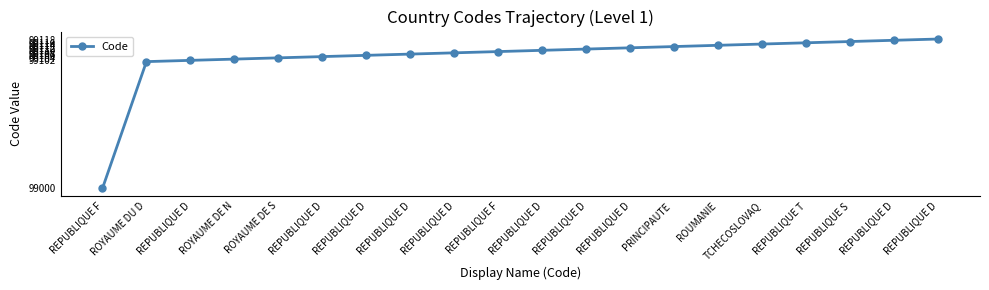

What is the maximum value shown in the chart?

99119